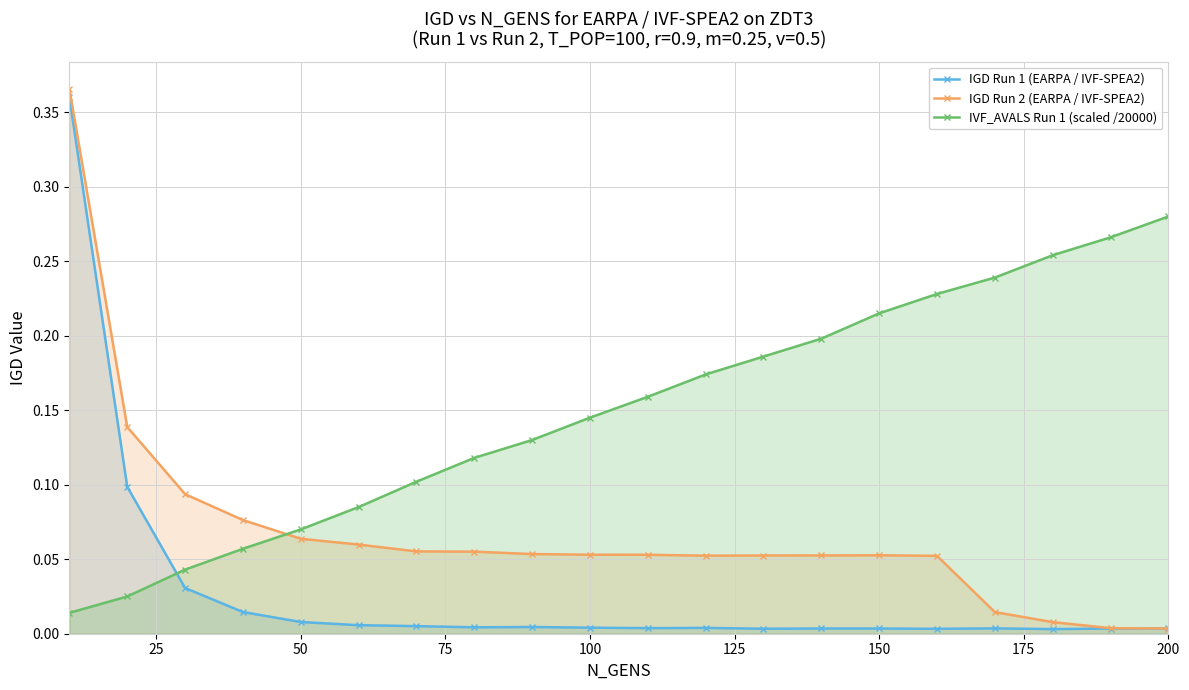

What is the sum of all IGD Run 2 (EARPA / IVF-SPEA2) values?

1.4